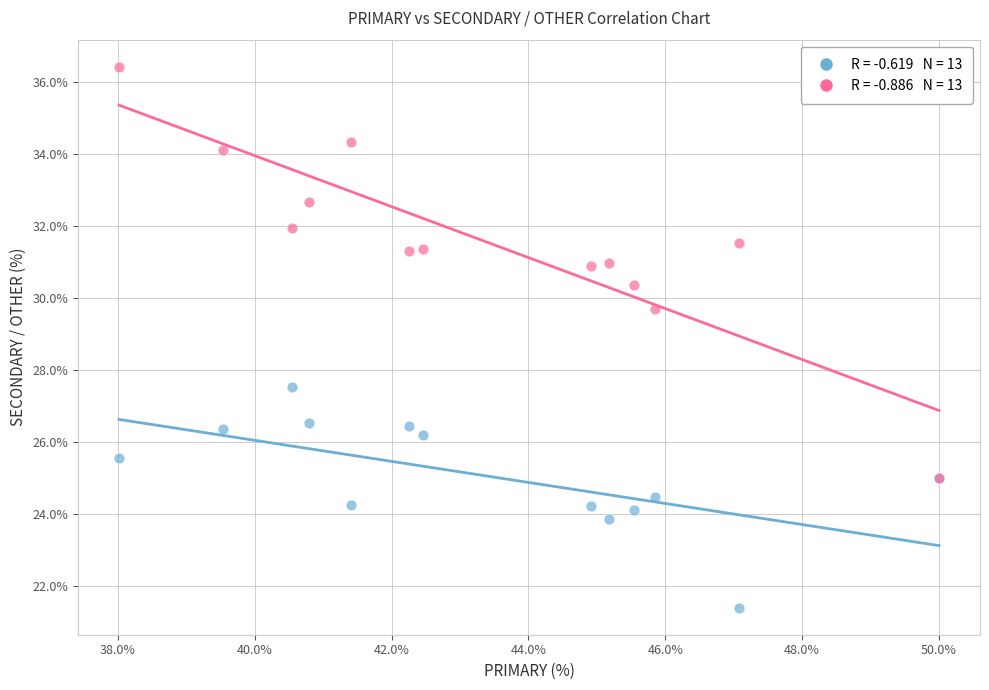

Across all series, what Y value is closest to 28?

27.5